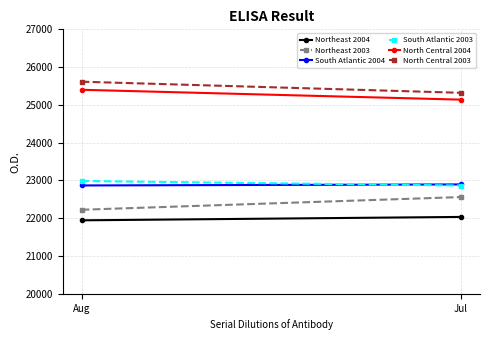

Is it true that South Atlantic 2004 equals 22895 at Jul?

True